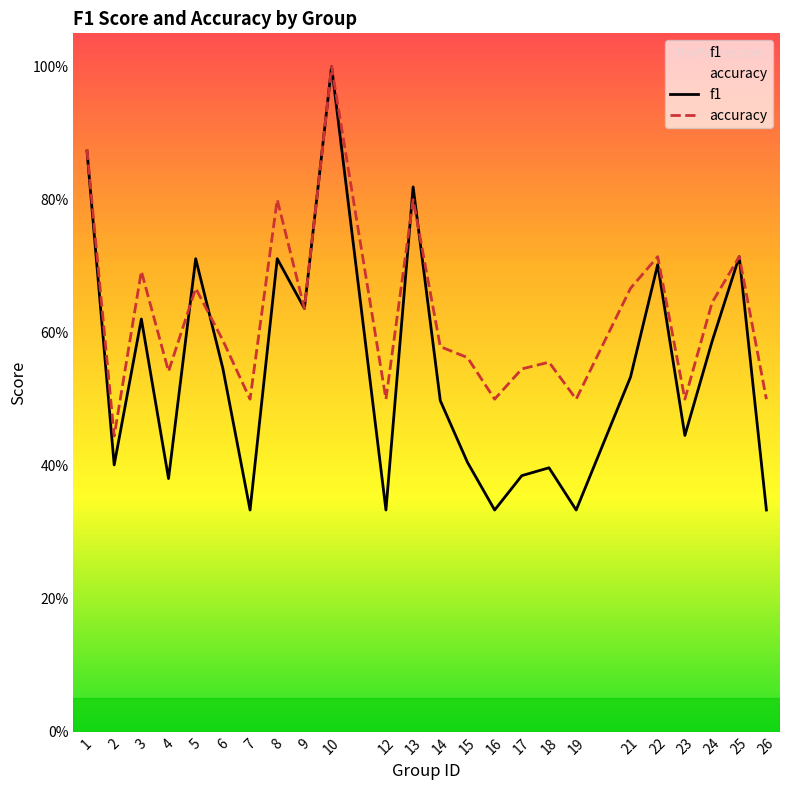

The value of accuracy at 3 is 0.7. True or false?

True